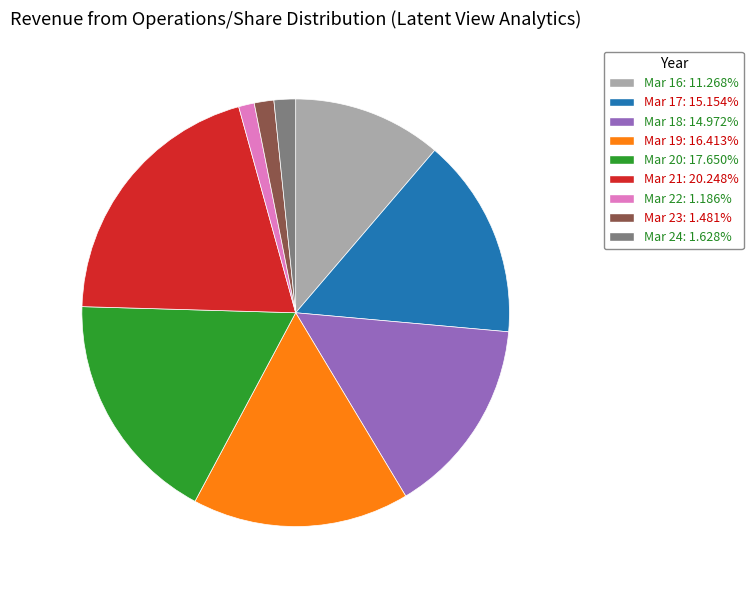

Which category has the biggest portion of the pie?

Mar 21